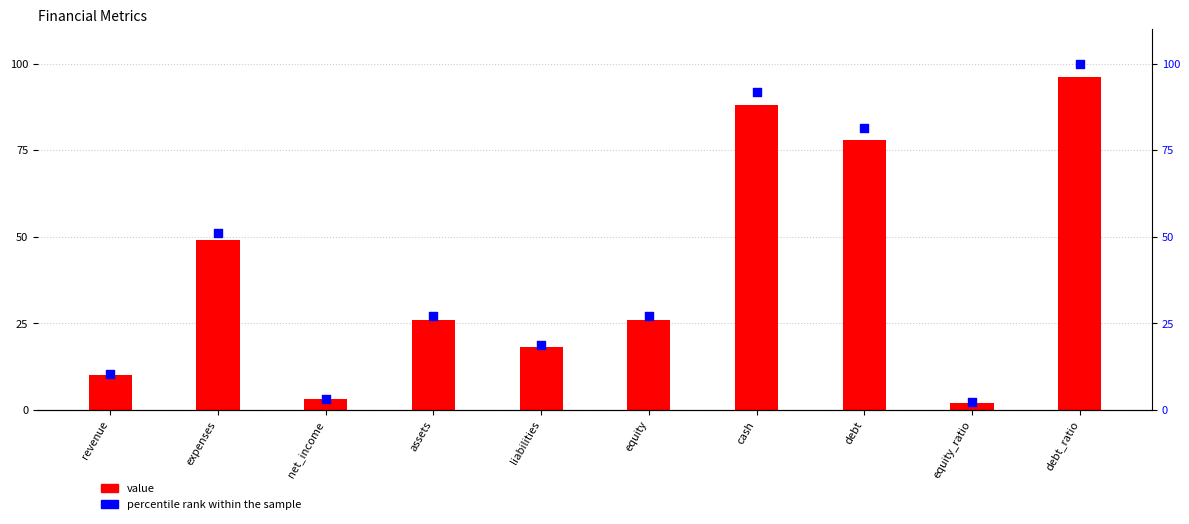

Which series has the largest Y range (max minus min)?

percentile rank